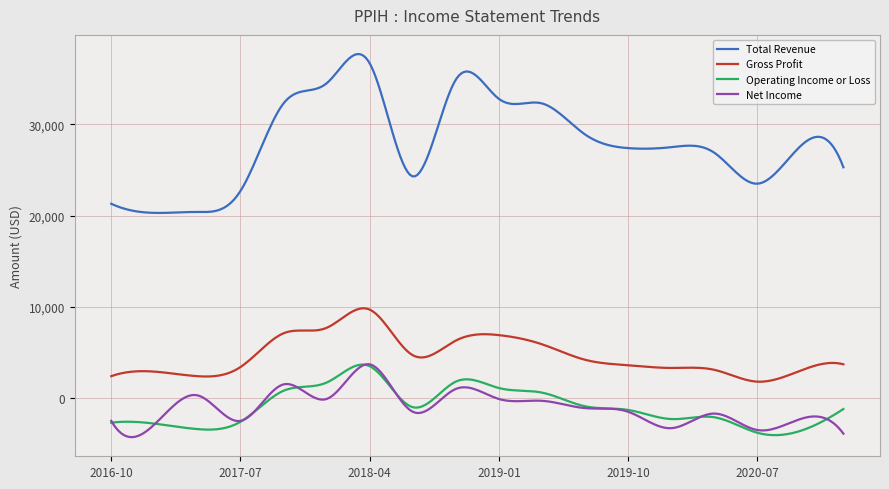

Which series has the largest range (max minus min)?

Total Revenue